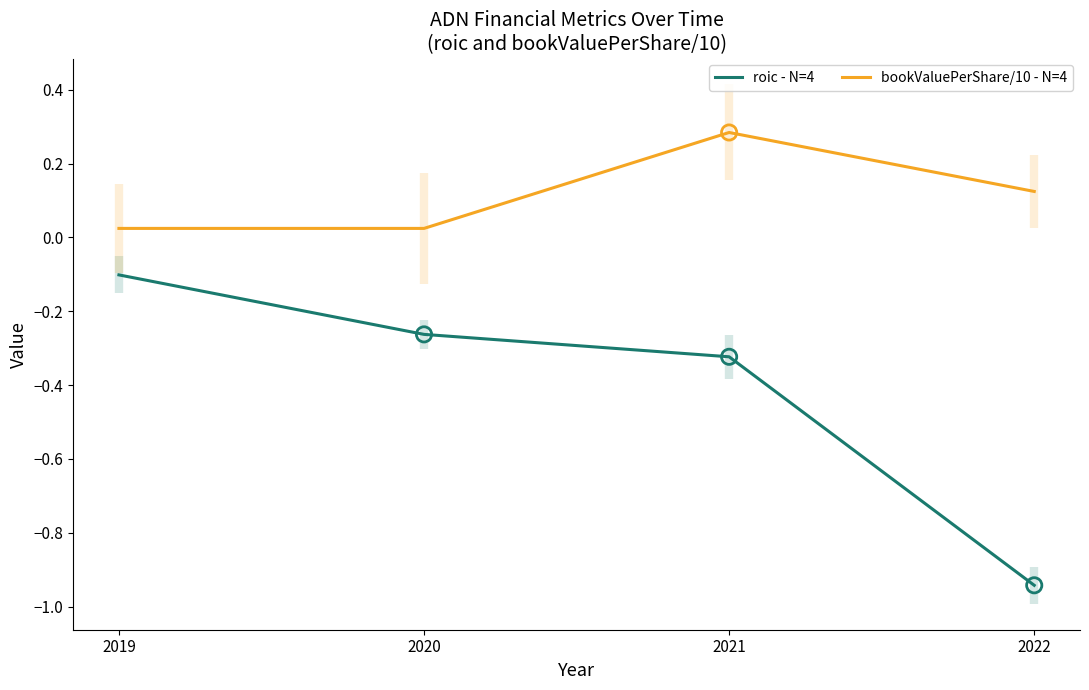

Which series reaches the minimum Y coordinate?

roic - N=4